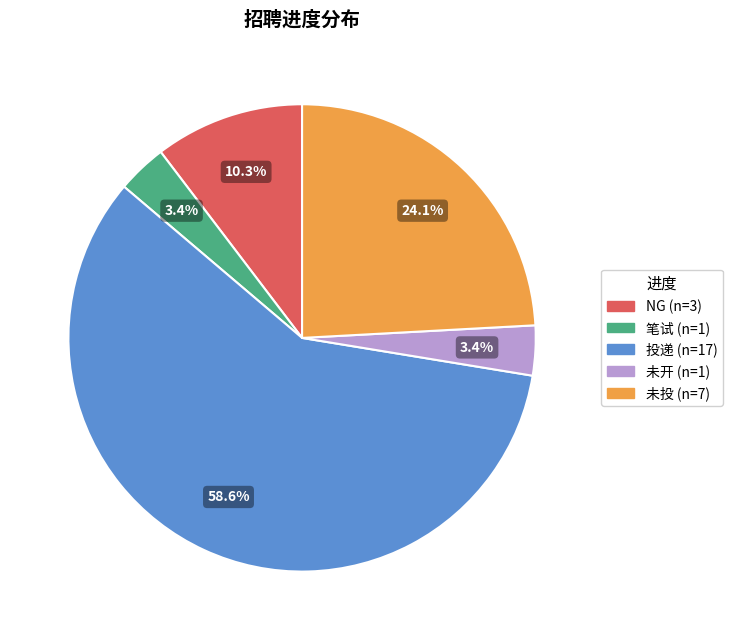

Does 投递 represent more than half of the total?

Yes